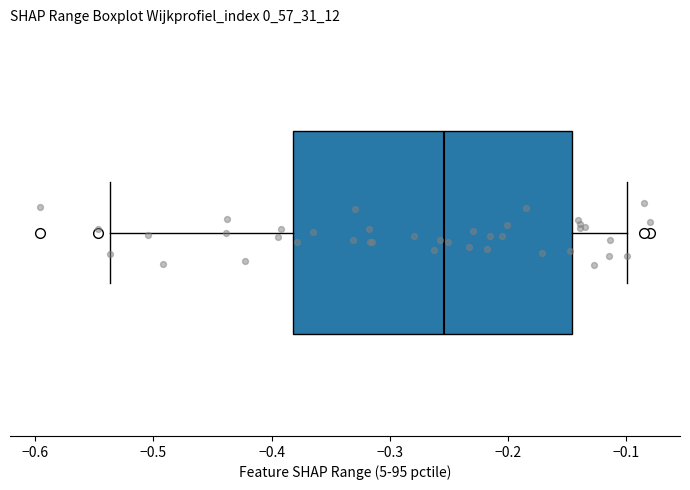

Where does the left whisker of the box end on the x-axis? The values are not printed on the chart, so give them approximately, as read against the axis.

-0.54